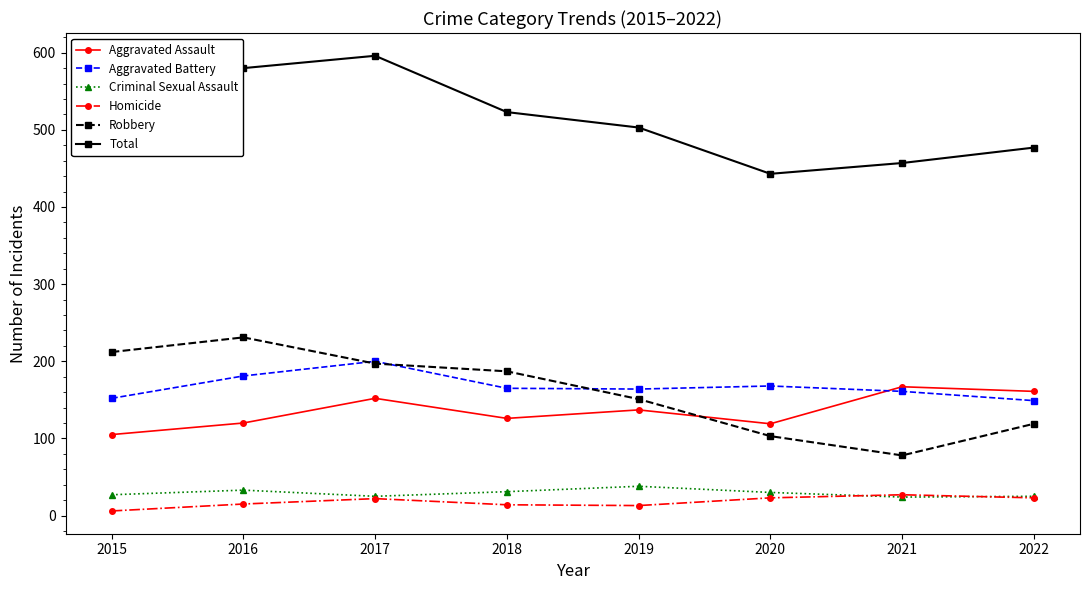

What value does the Total series have at 2019?

503